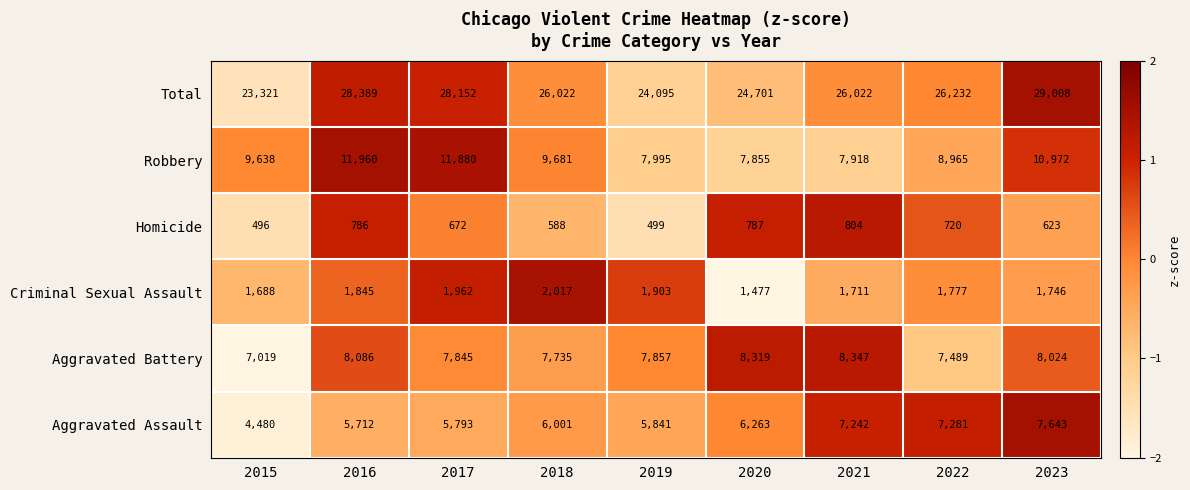

Between 2015 and 2021, which series saw the biggest shift?

Aggravated Assault